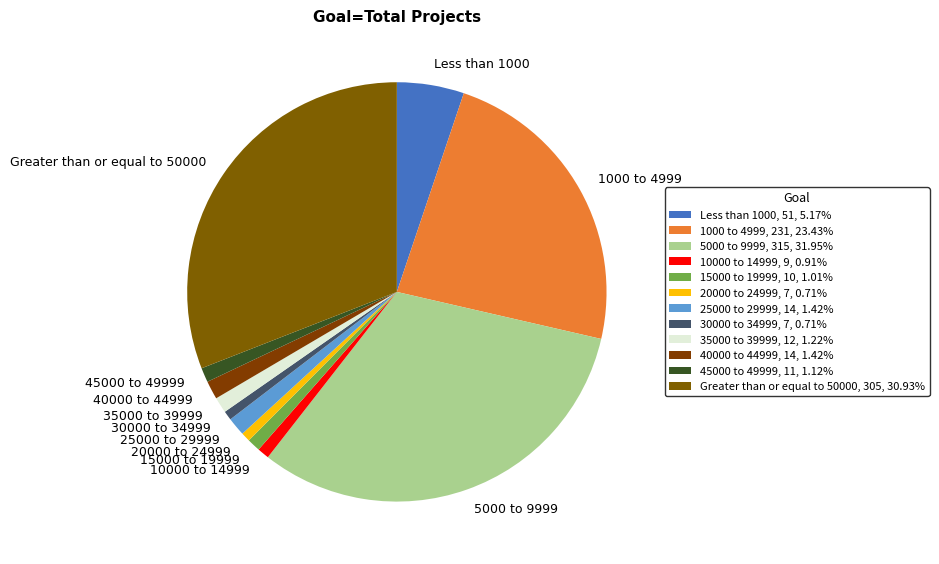

Is Less than 1000 the majority of the pie?

No